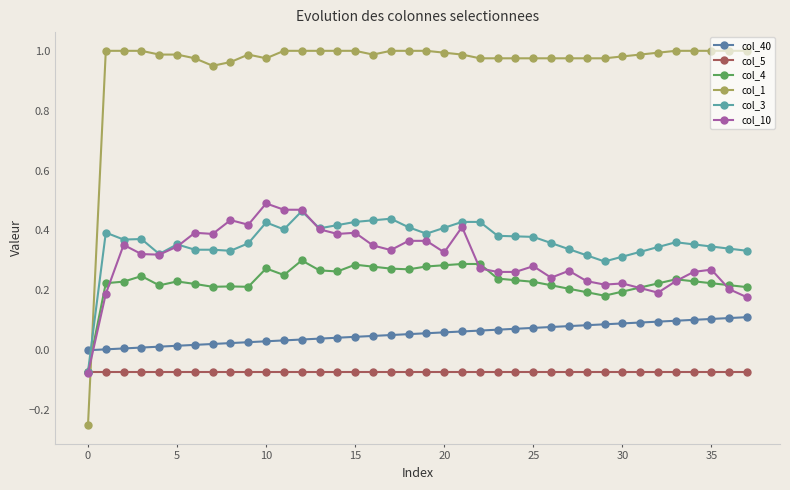

Is this an area chart (filled region under the line)?

No